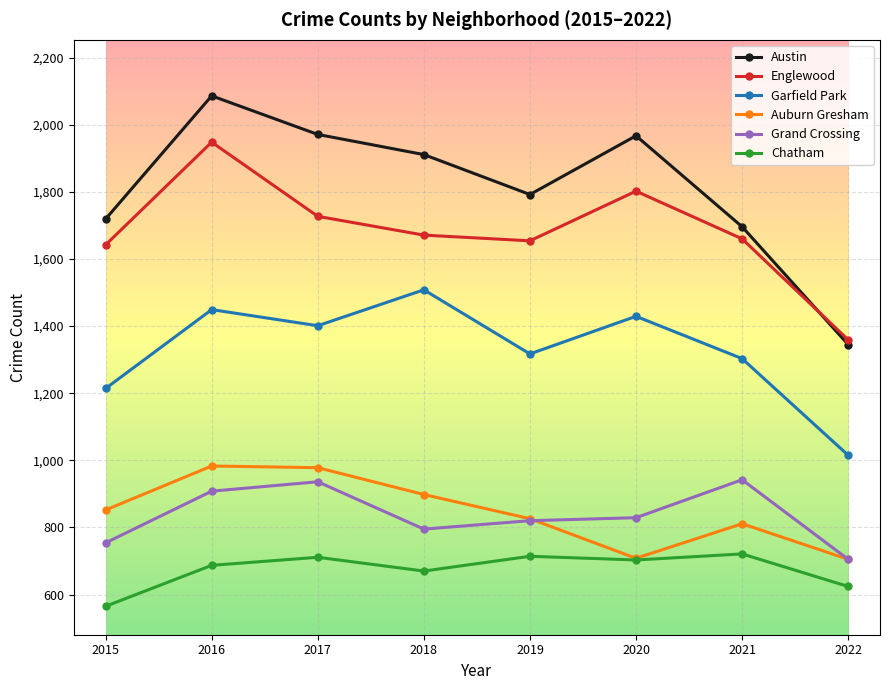

True or false: Grand Crossing and Chatham intersect in this chart.

False